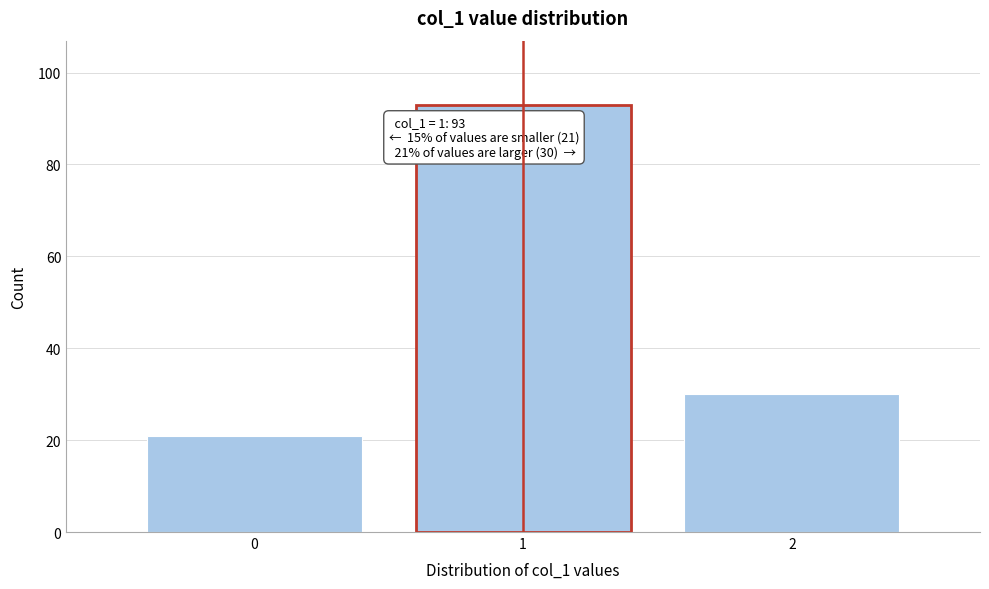

Reading left to right, list all the values displayed in this chart.

0=21	1=93	2=30